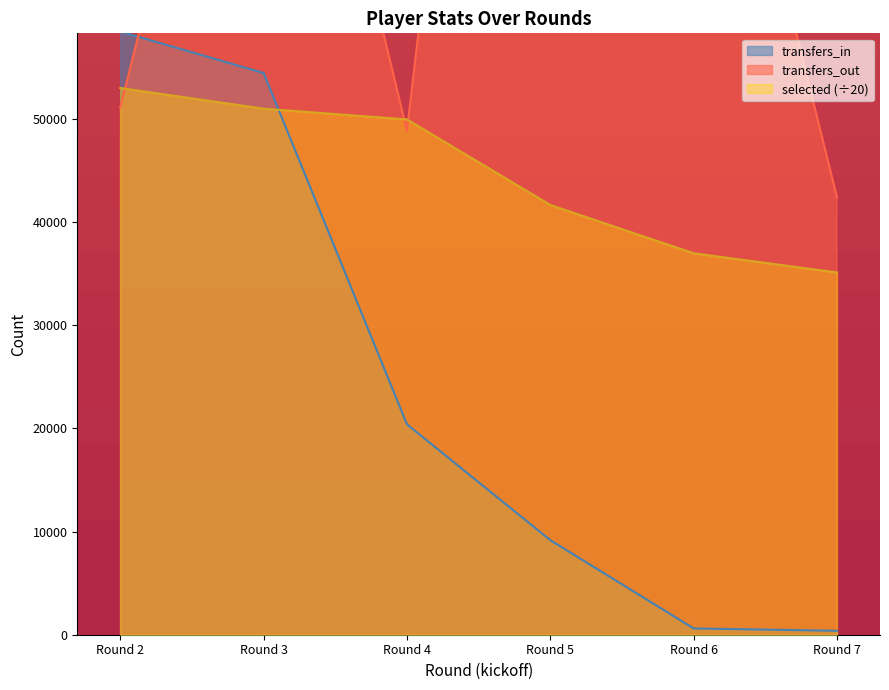

What is the average value of the transfers_in series?

23901.2